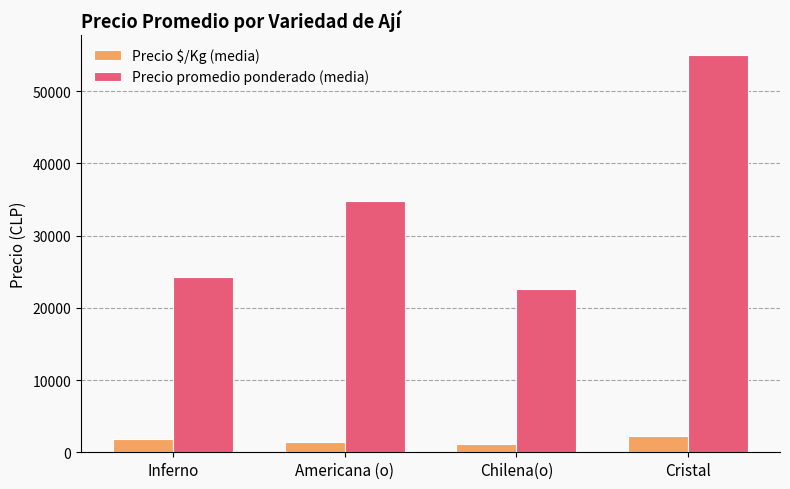

Rank the series at Inferno from highest to lowest value.

Precio promedio ponderado (media), Precio $/Kg (media)